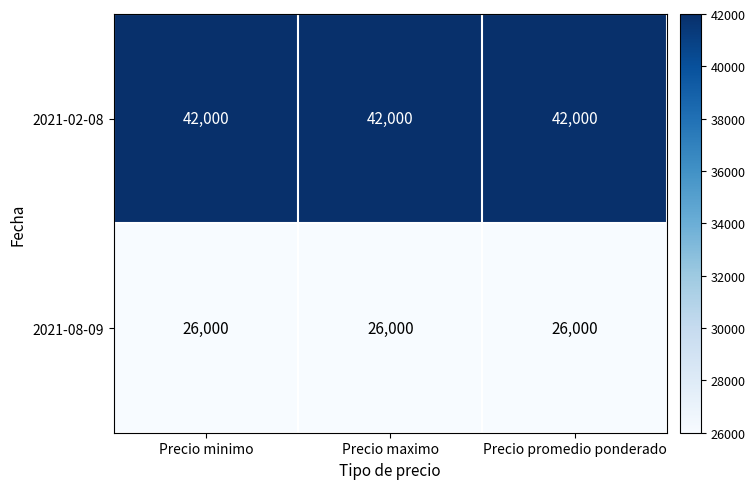

What value does the 2021-02-08 series have at Precio minimo?

42000